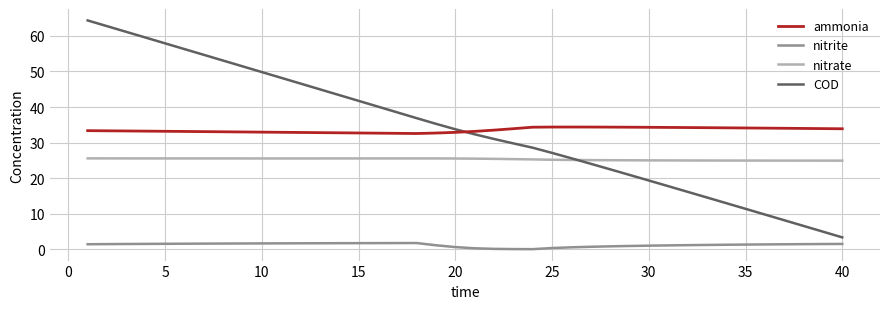

List the series in order of their peak value, highest first.

COD, ammonia, nitrate, nitrite